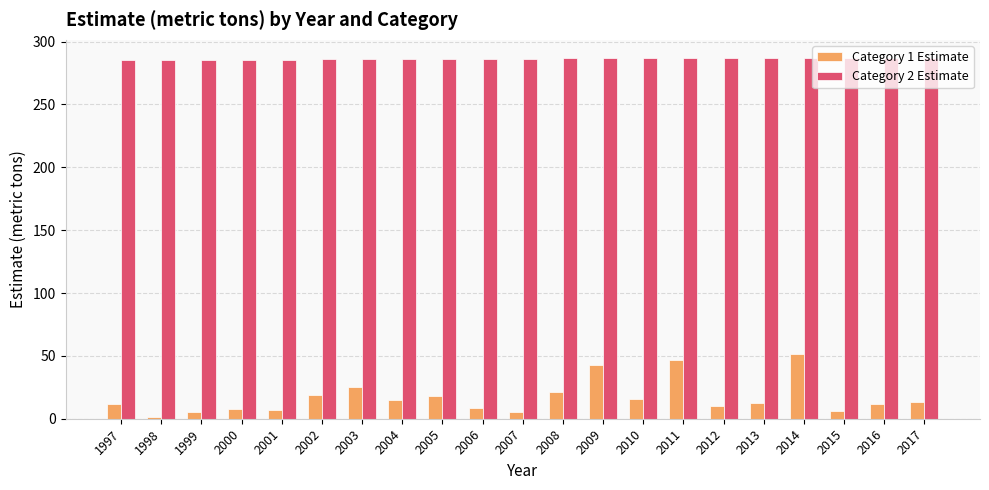

What is the spread (max minus min) of values at 1999?

280.5